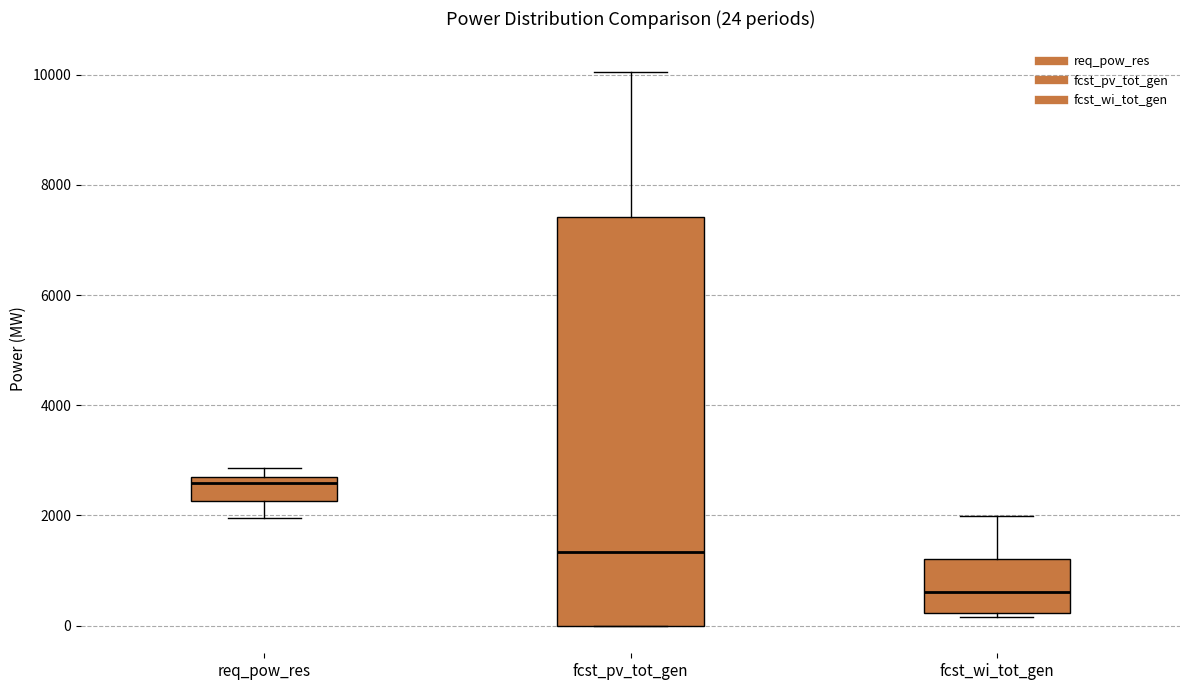

Which box's median line is the highest?

req_pow_res